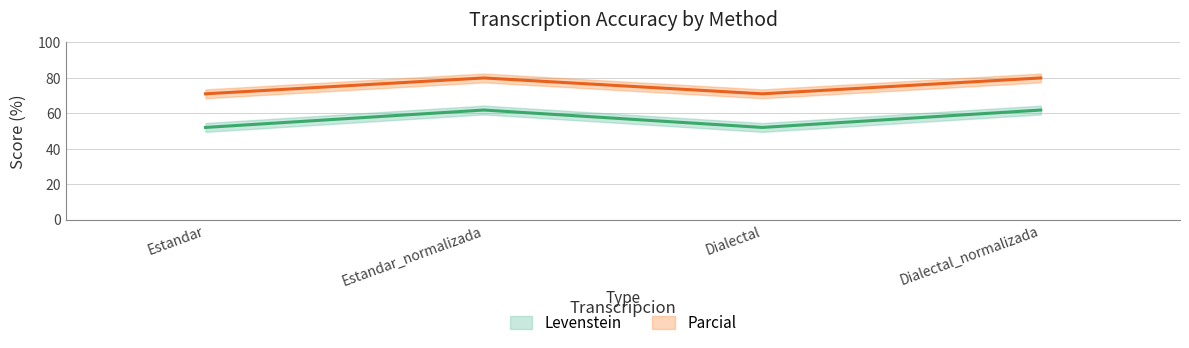

What is the average value of the Levenstein series?

75.5